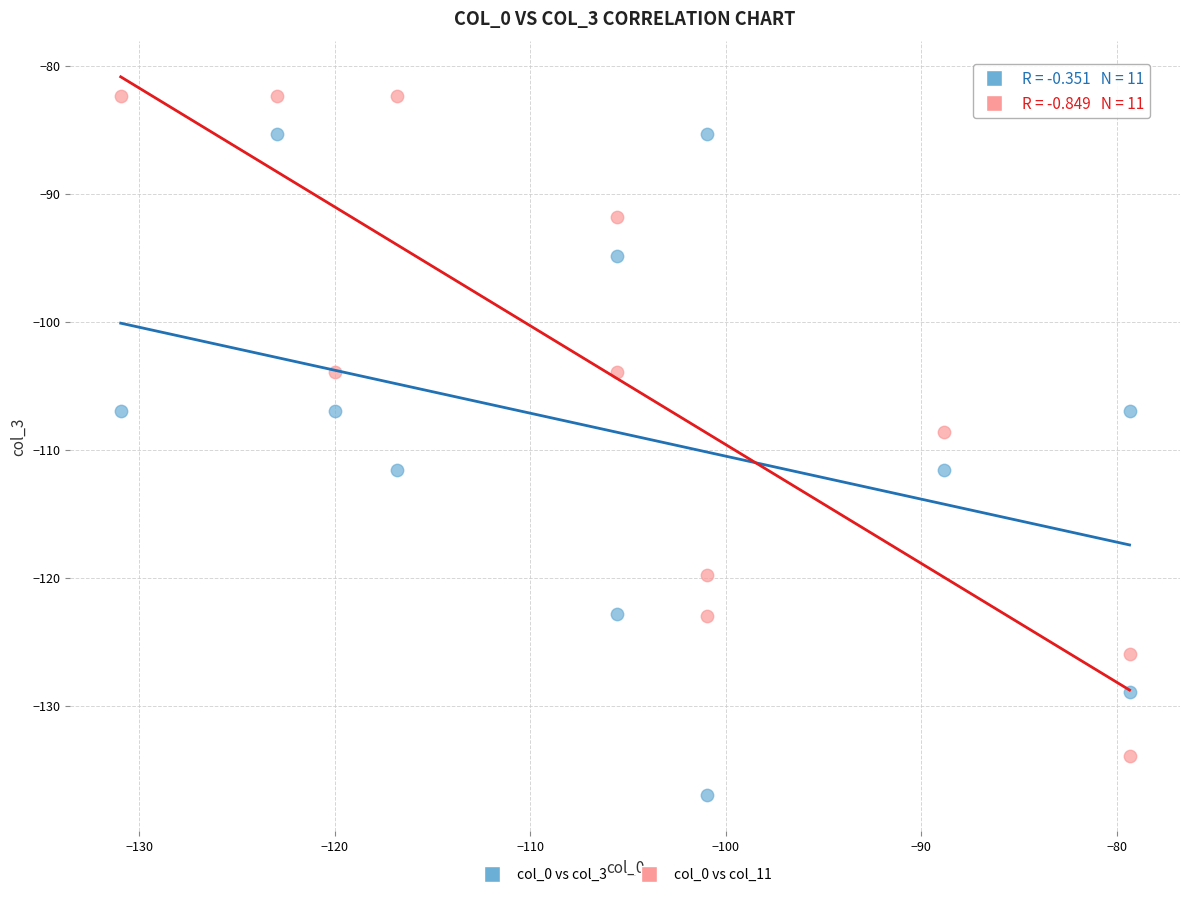

Across all data points, what is the range of Y values (max minus min)?

54.6